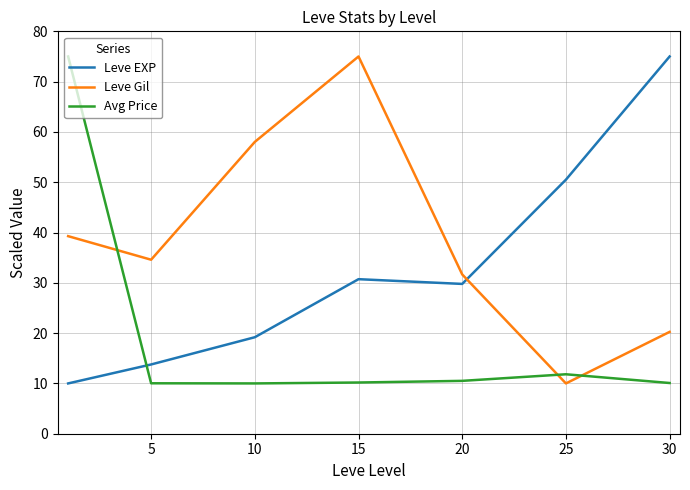

Which series has the largest total across all categories?

Leve Gil